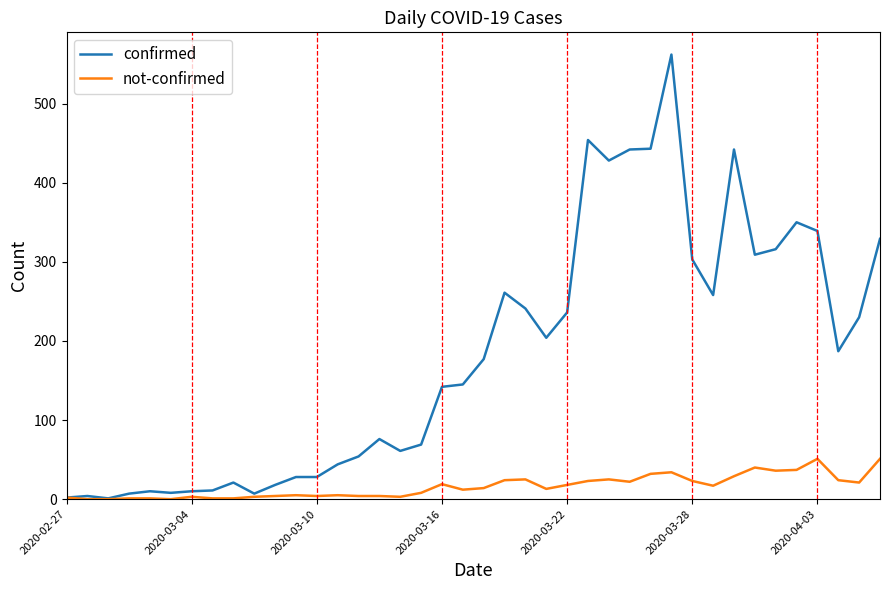

Rank the series by their maximum value, from highest to lowest.

confirmed, not-confirmed